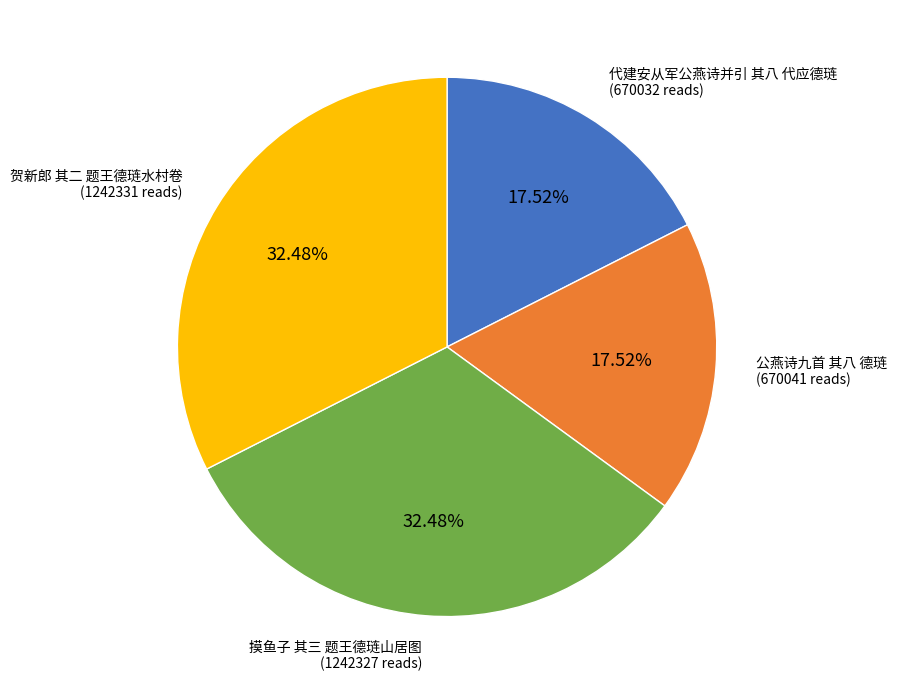

Count the number of slices in the pie.

4